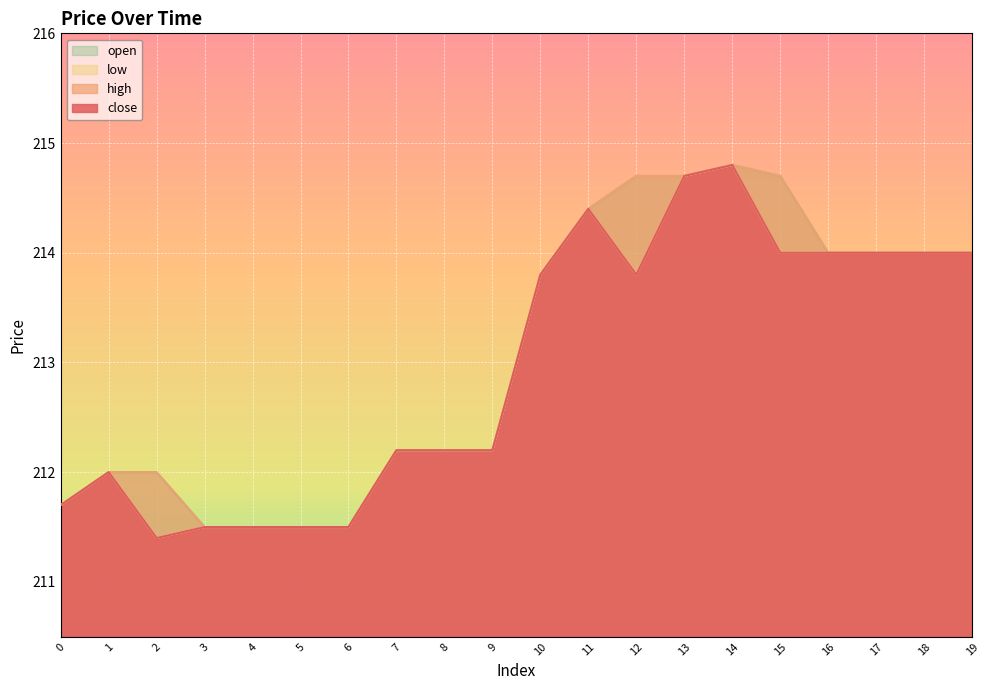

True or false: low and high cross at least once.

False